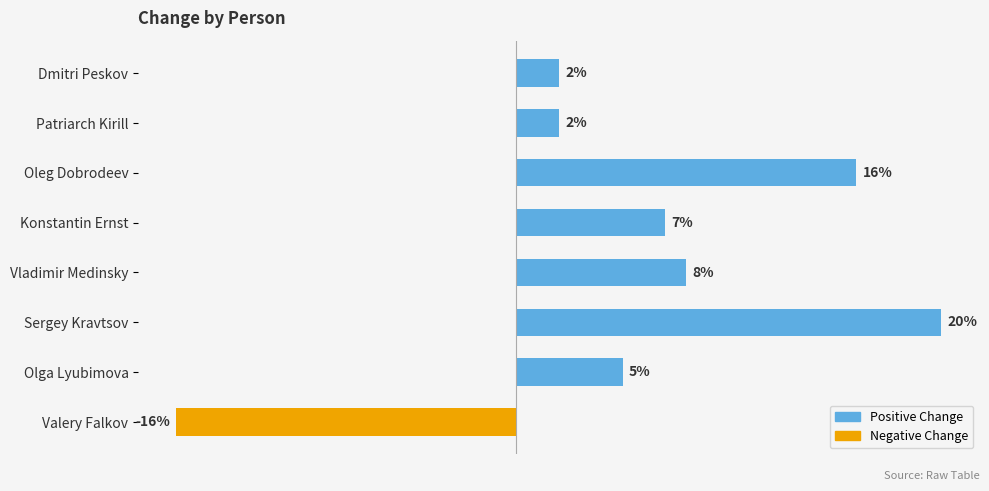

Which label corresponds to the smallest value in the chart?

Valery Falkov